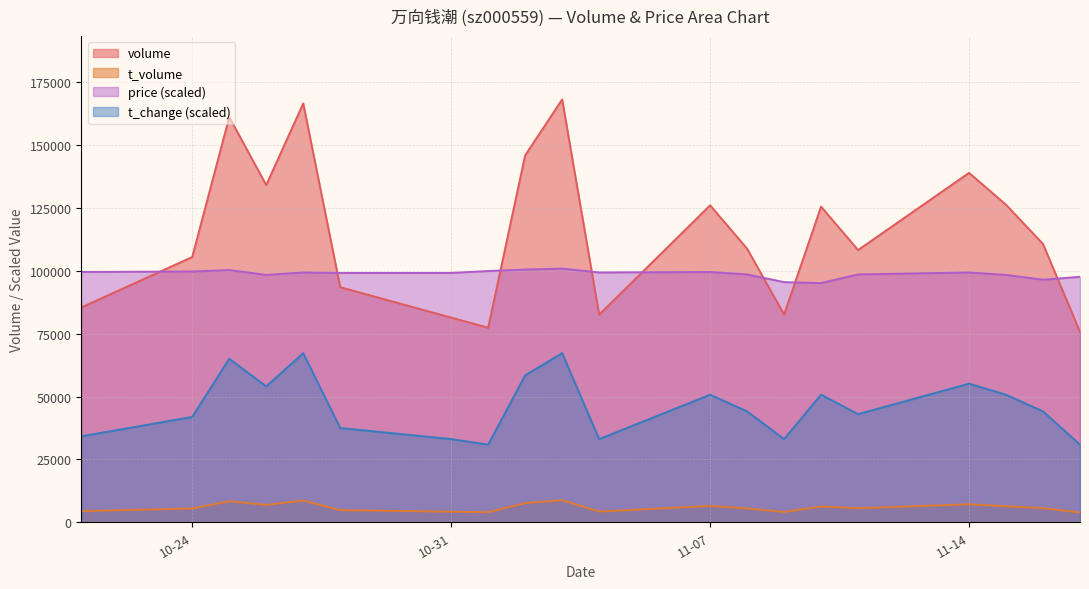

True or false: volume has a value of 68052.2 at 2022-10-25.

False